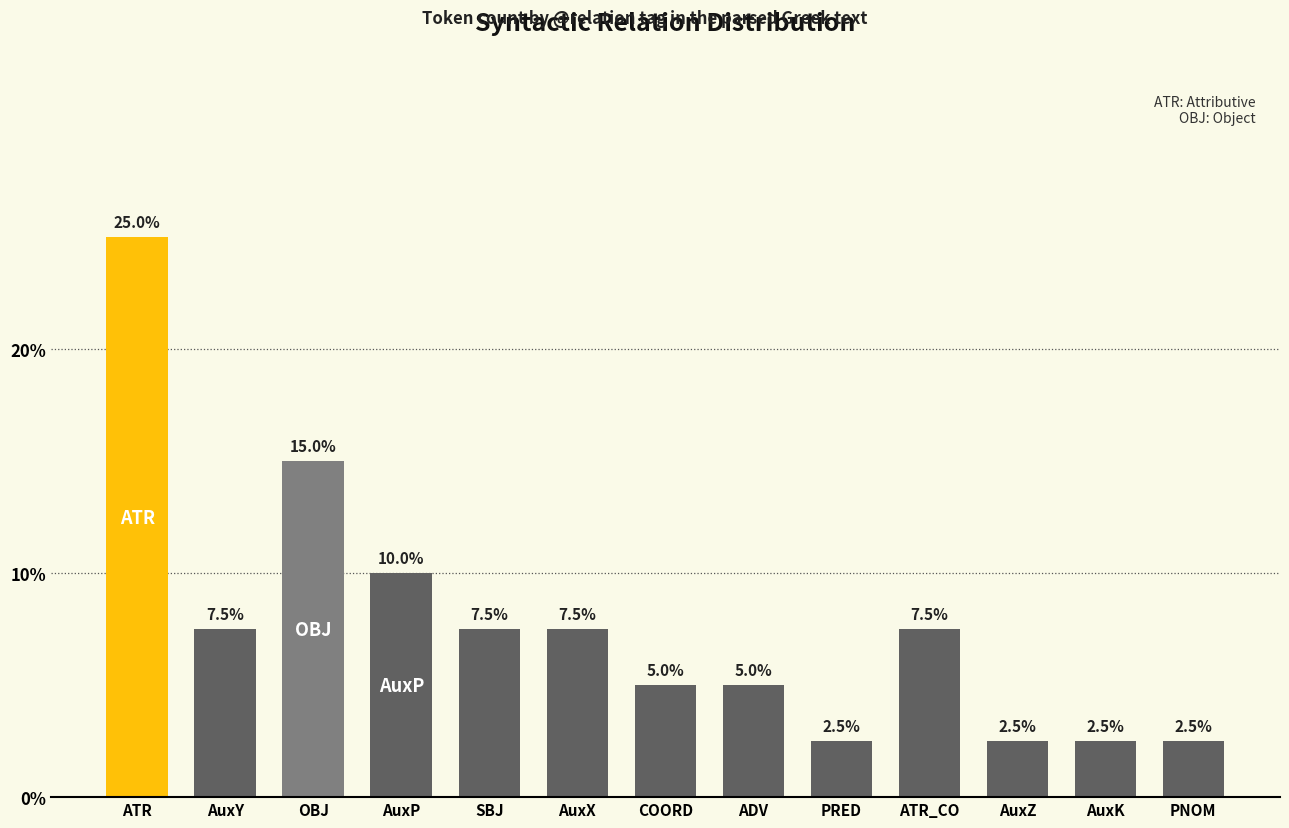

What is the label of the 6th bar from the left?

AuxX